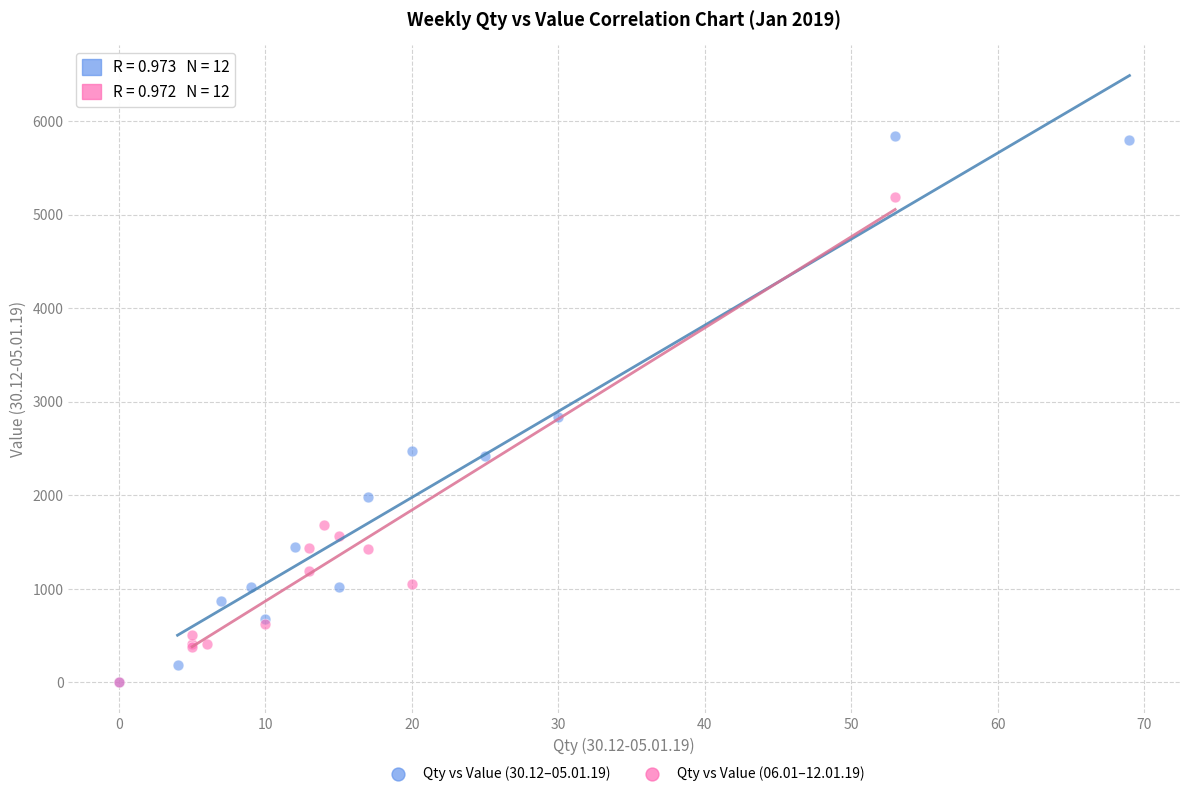

Which series has the largest Y range (max minus min)?

Qty vs Value (30.12–05.01.19)